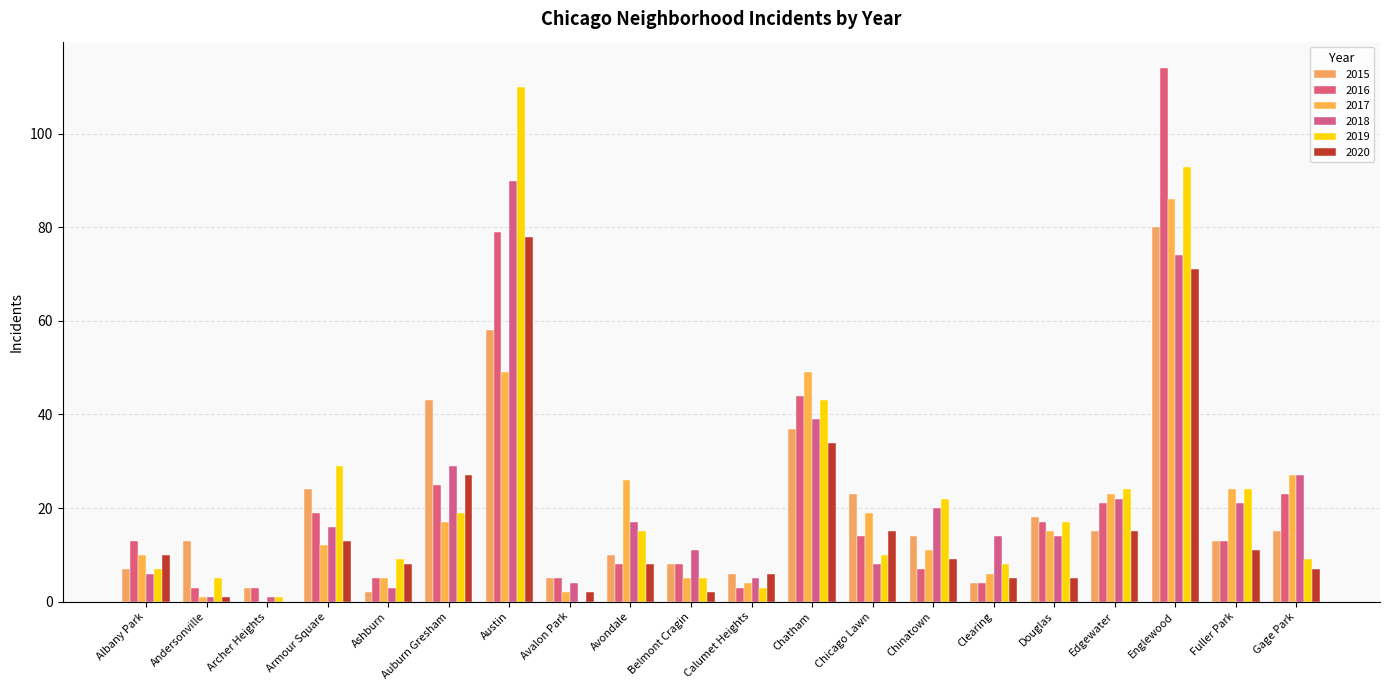

Which has a higher value, Auburn Gresham or Gage Park?

Auburn Gresham